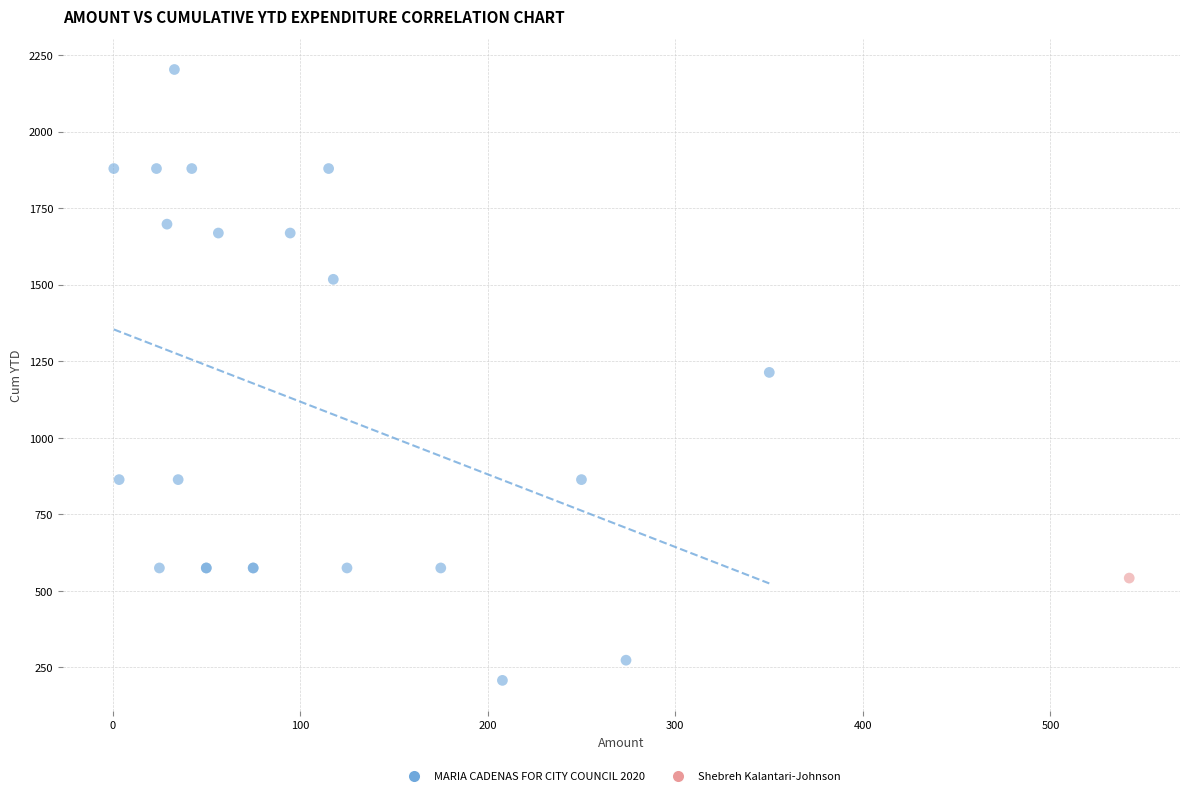

What are all the series names shown in the legend?

MARIA CADENAS FOR CITY COUNCIL 2020, Shebreh Kalantari-Johnson